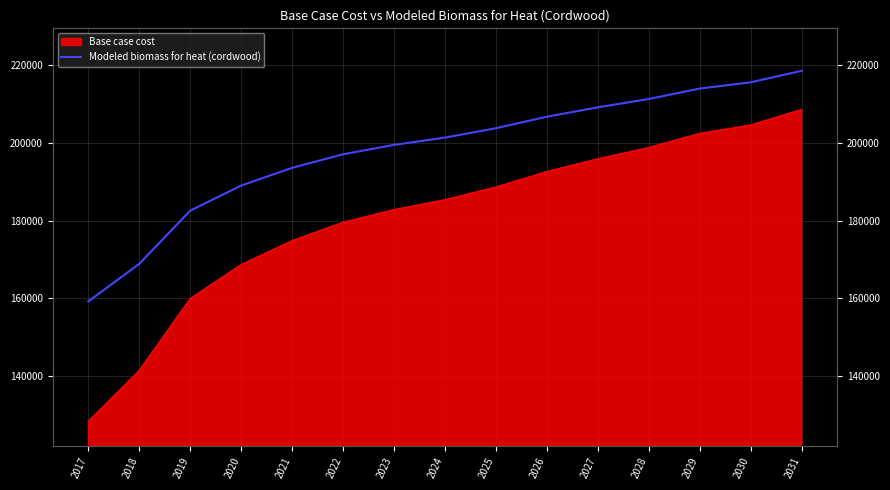

What is the value of the 12th point from the left?

211232.3